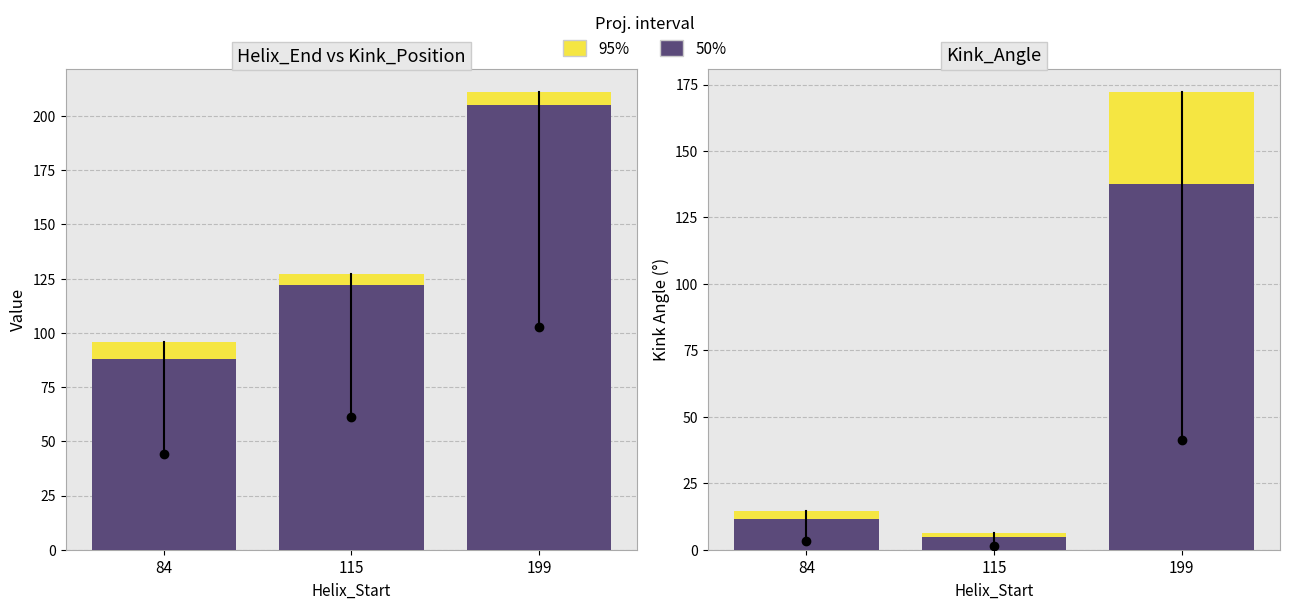

What is the maximum value shown in the chart?

211.0